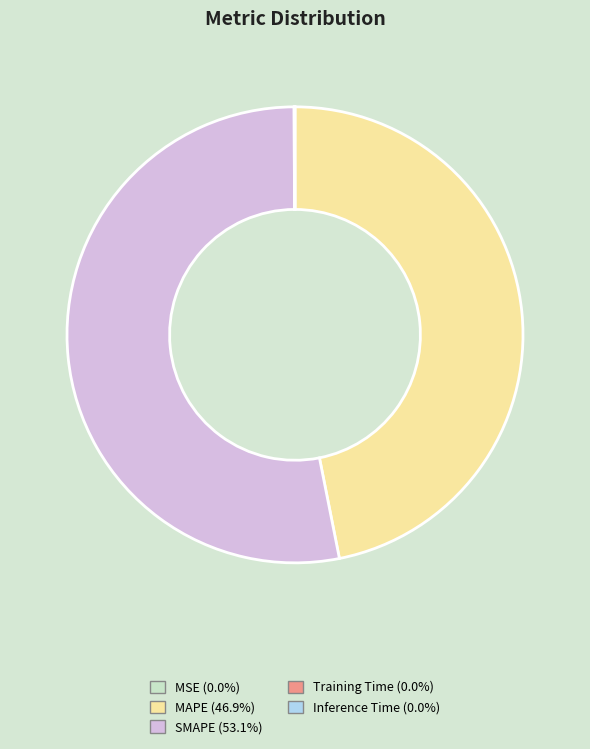

Does SMAPE represent more than half of the total?

Yes